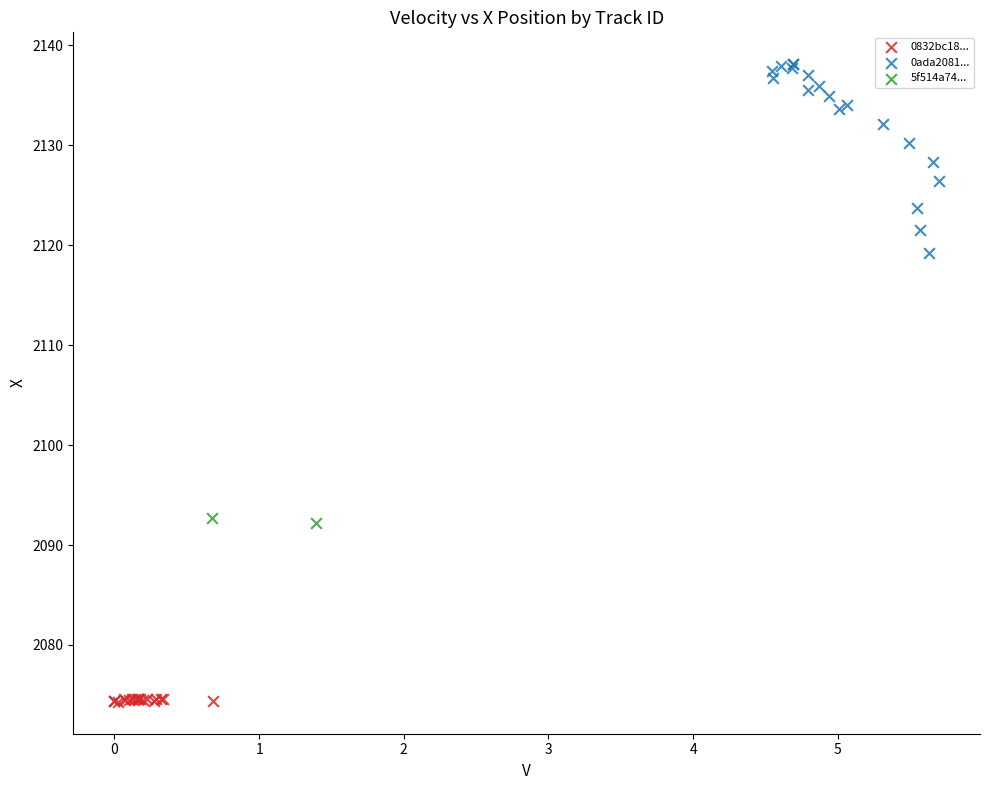

What are all the series names shown in the legend?

0832bc18..., 0ada2081..., 5f514a74...